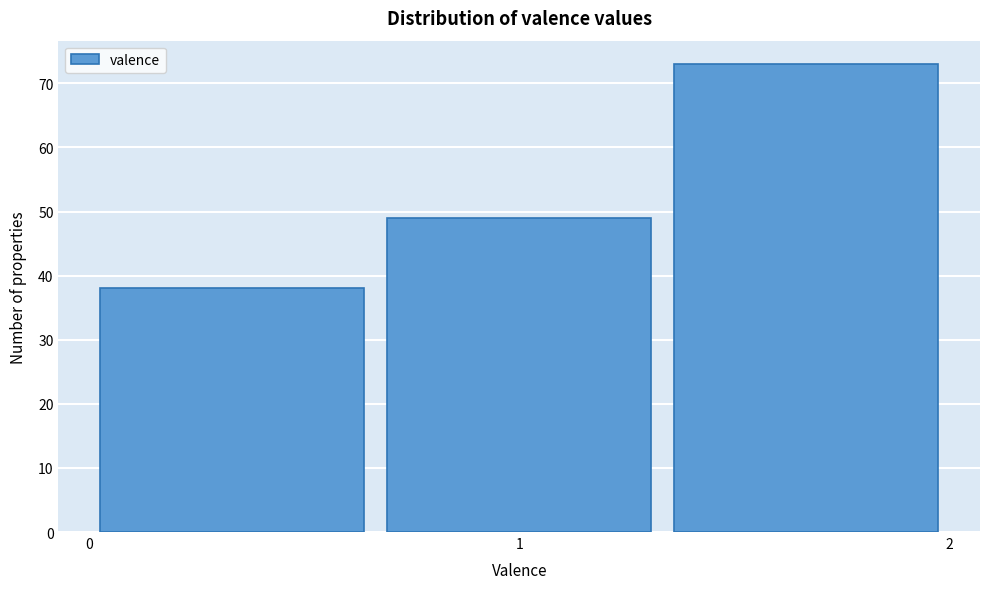

Reading left to right, list every bar in this chart as the range it spans on the x-axis followed by its height. Neither the bar edges nor the heights are printed on the chart, so give them approximately, as read against the axes.

0.0 to 0.7: 38
0.7 to 1.3: 49
1.3 to 2.0: 73